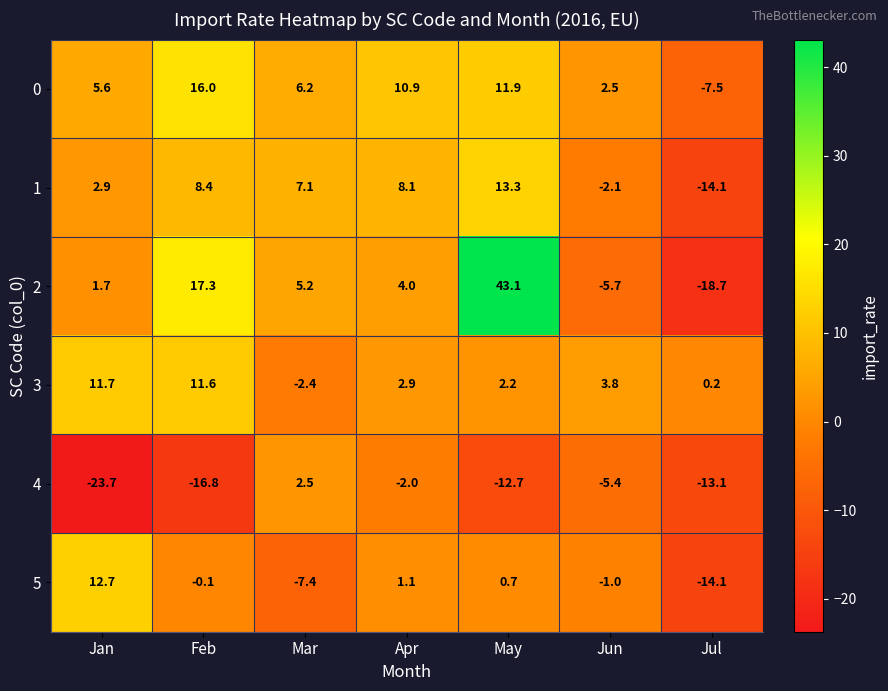

Which series changed the most between Jan and Jun?

4